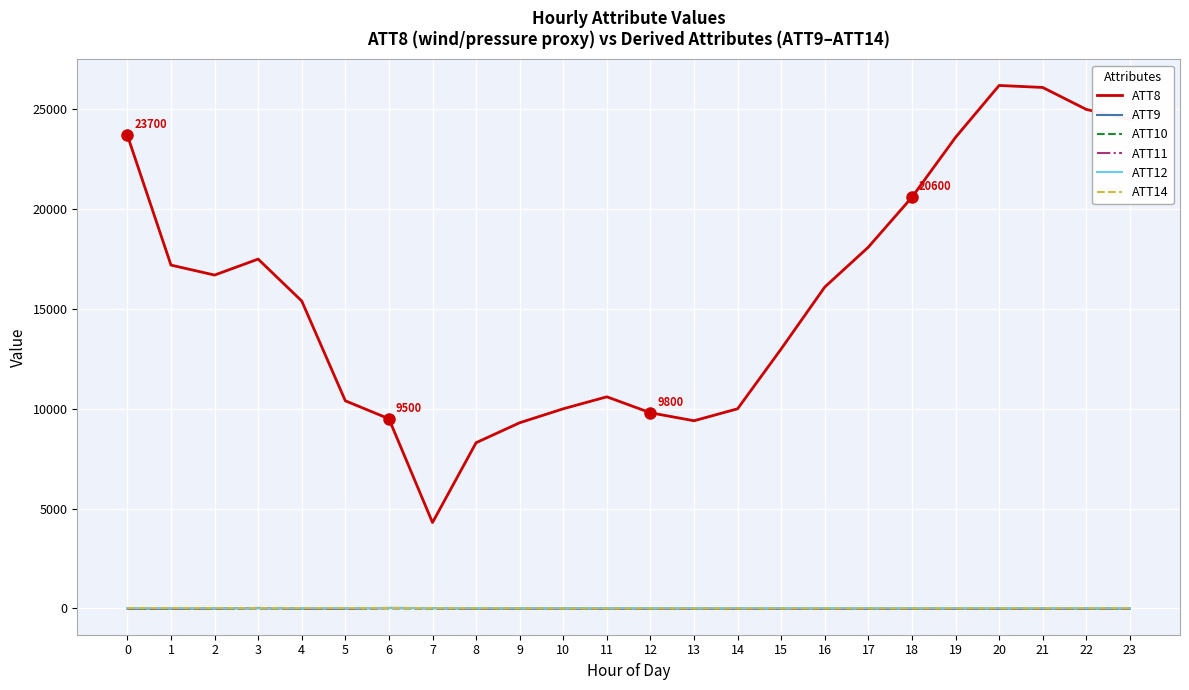

What is the maximum value for ATT8?

26200.0